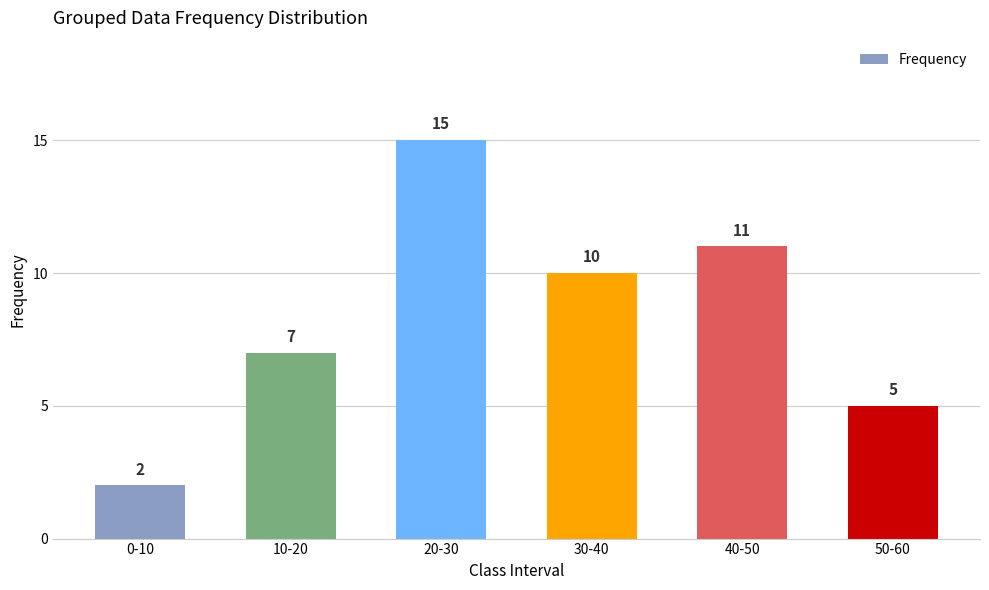

Reading right to left, transcribe all the data shown in this chart.

50-60=5	40-50=11	30-40=10	20-30=15	10-20=7	0-10=2